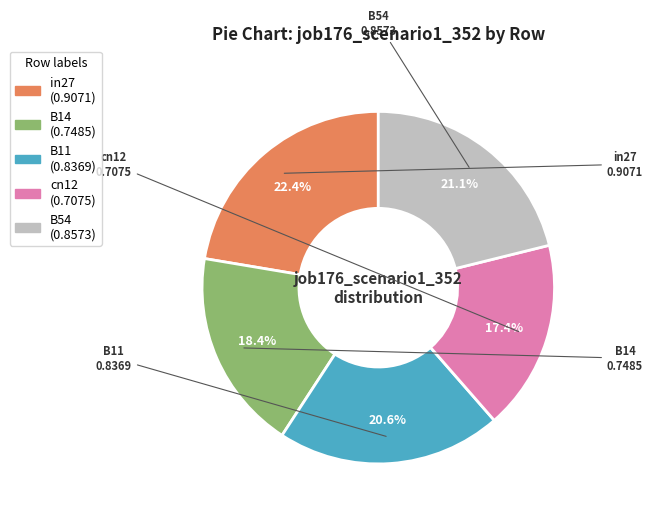

Count the number of slices in the pie.

5